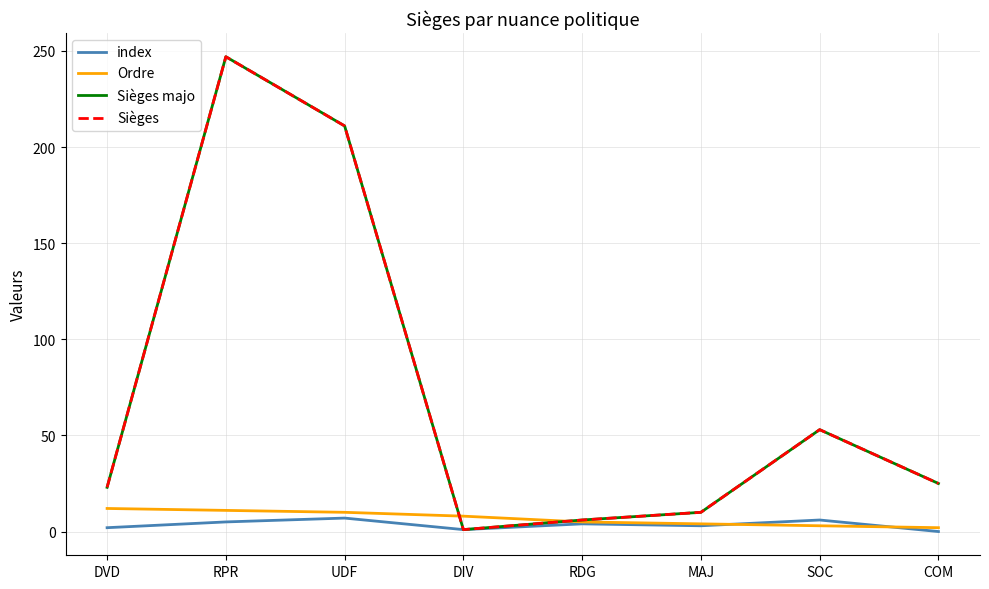

What is the sum of all Sièges majo values?

576